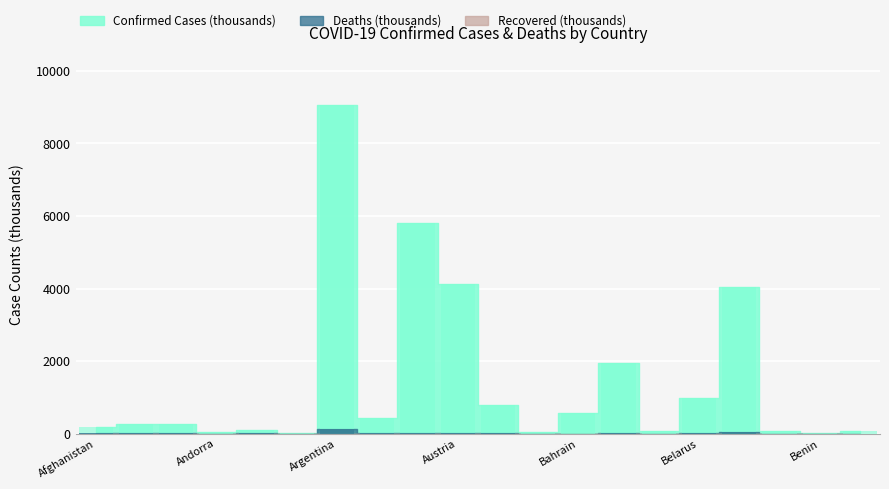

Rank the series at Austria from highest to lowest value.

Confirmed, Deaths